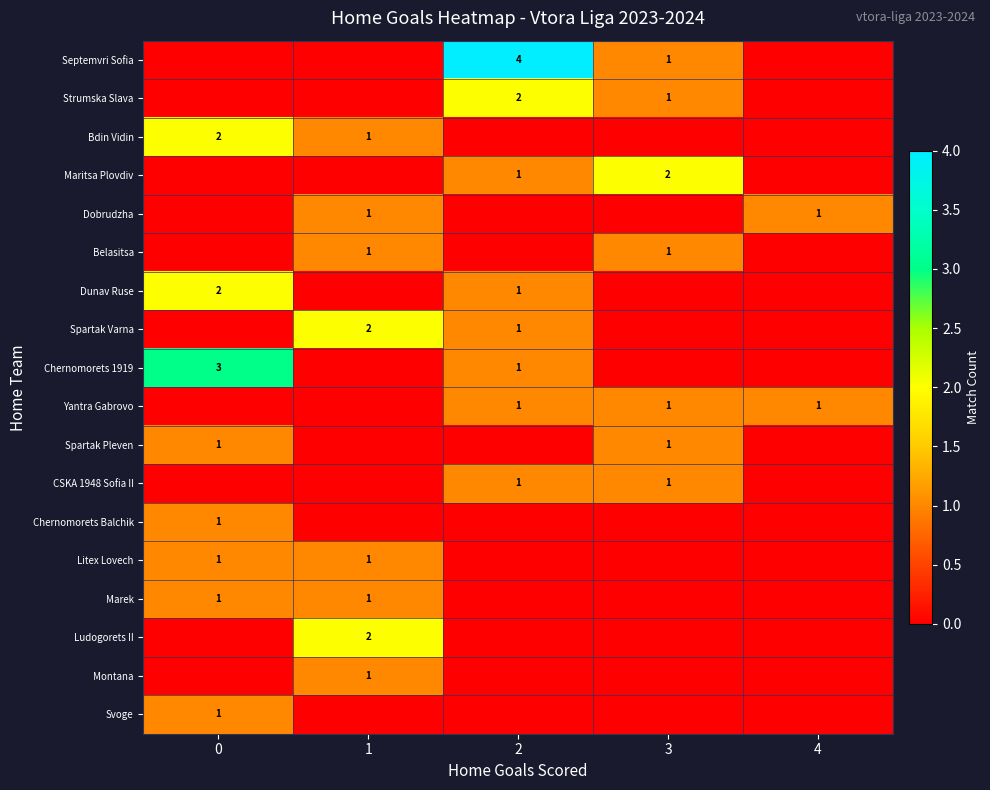

How many distinct data groups are displayed?

18